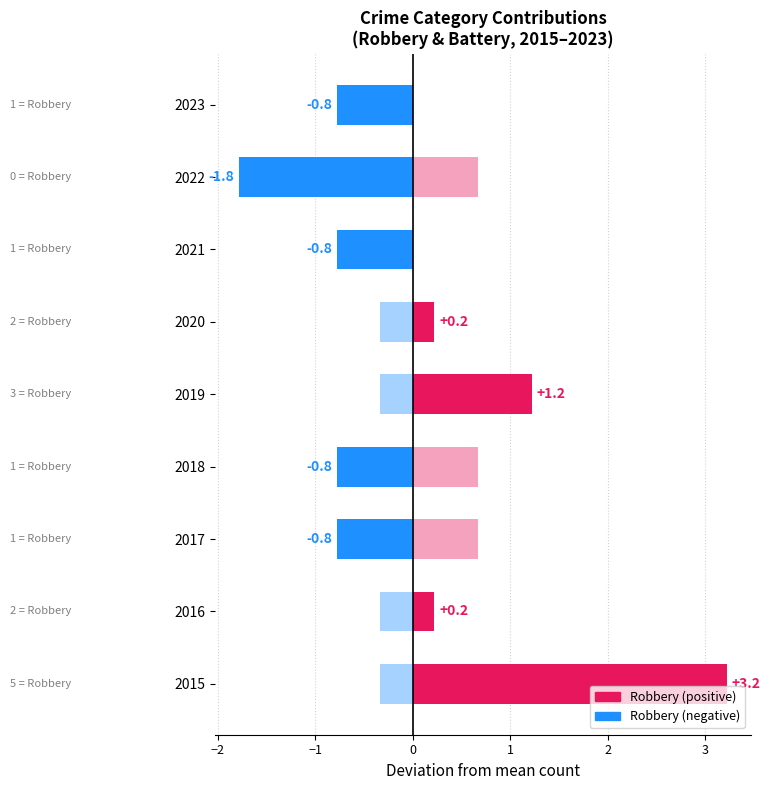

What is the total value across all series at 2018?

-0.1